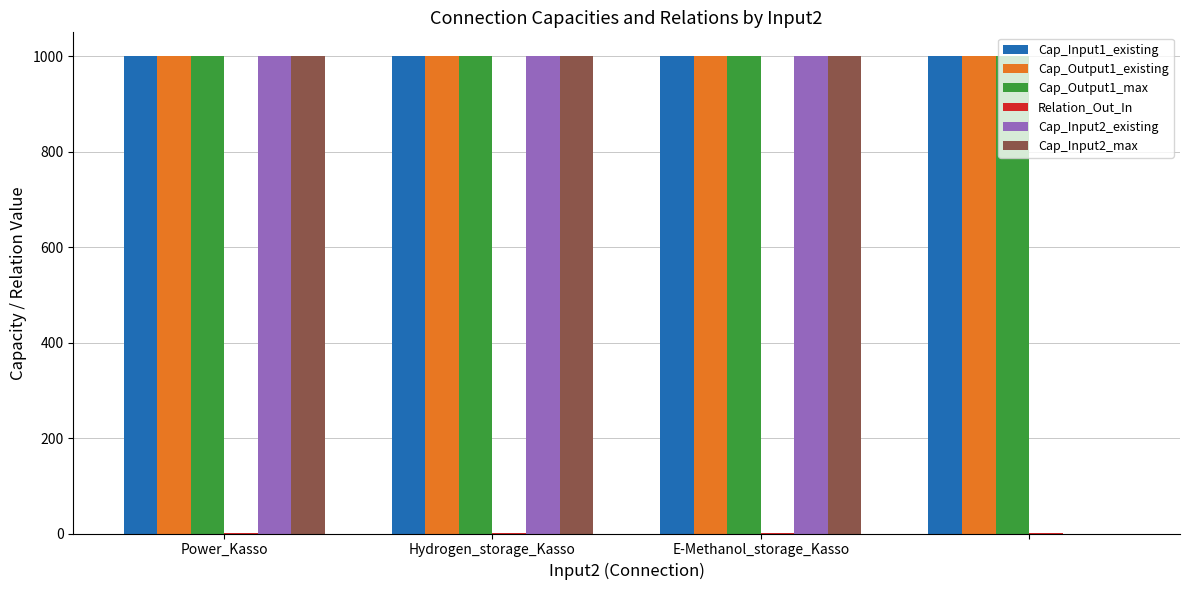

Reading left to right, list all the values displayed in this chart.

Cap_Input1_existing: 1000	1000	1000	1000
Cap_Output1_existing: 1000	1000	1000	1000
Cap_Output1_max: 1000	1000	1000	1000
Relation_Out_In: 1	1	1	1
Cap_Input2_existing: 1000	1000	1000	0
Cap_Input2_max: 1000	1000	1000	0